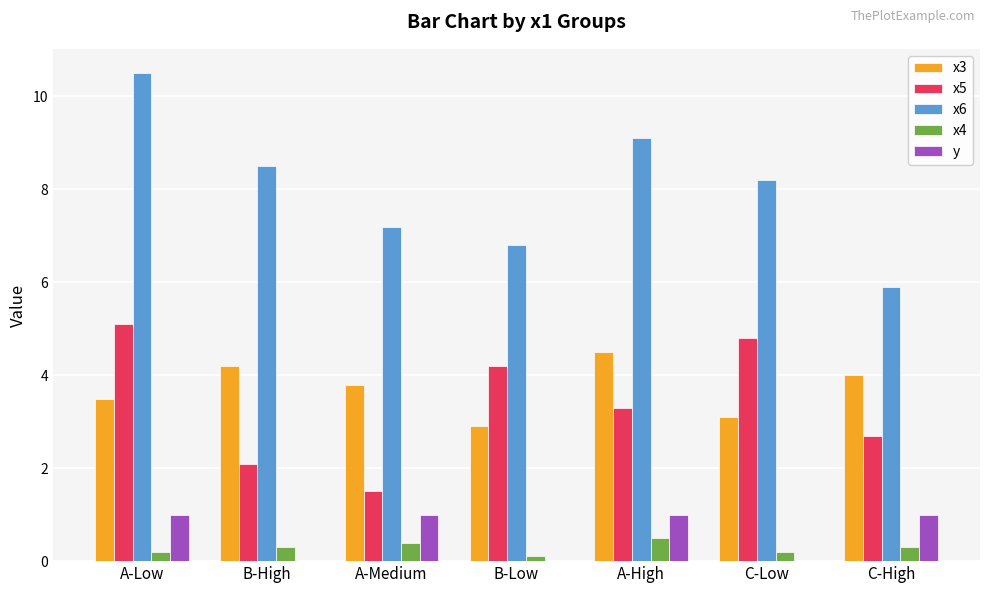

Are the bars horizontal?

No